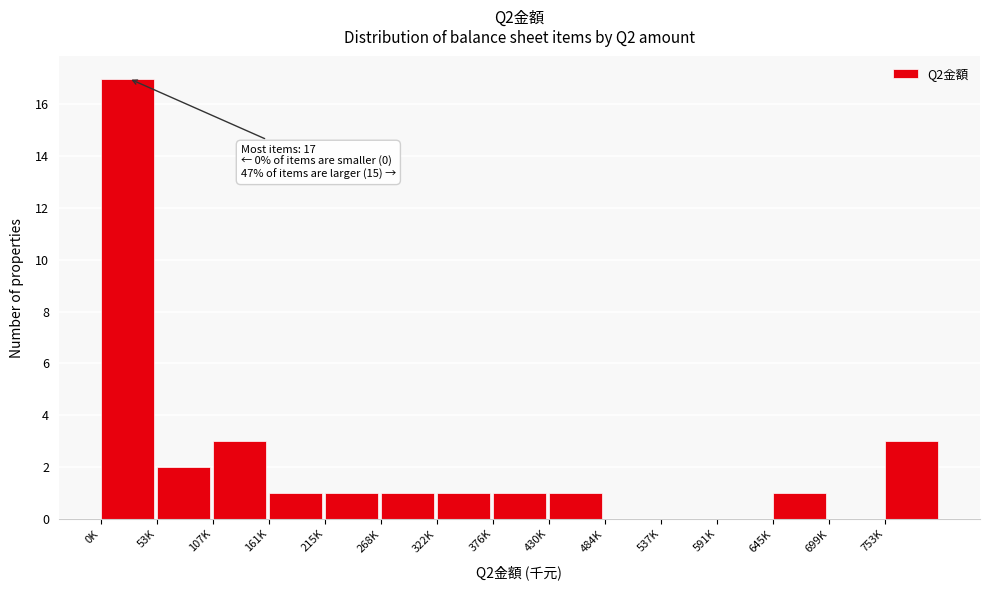

Reading left to right, list all the values displayed in this chart.

0K=17	53K=2	107K=3	161K=1	215K=1	268K=1	322K=1	376K=1	430K=1	484K=0	537K=0	591K=0	645K=1	699K=0	753K=3